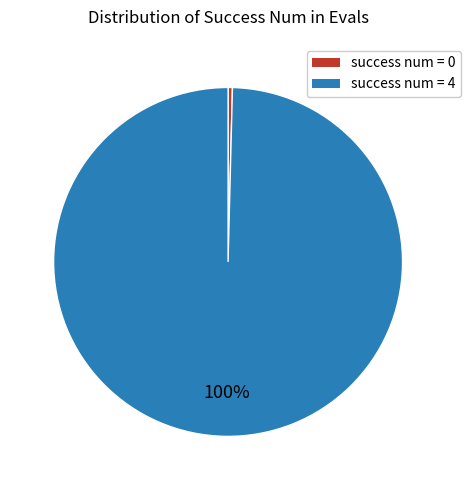

Is it true that success num = 0 is 0% of the pie?

True